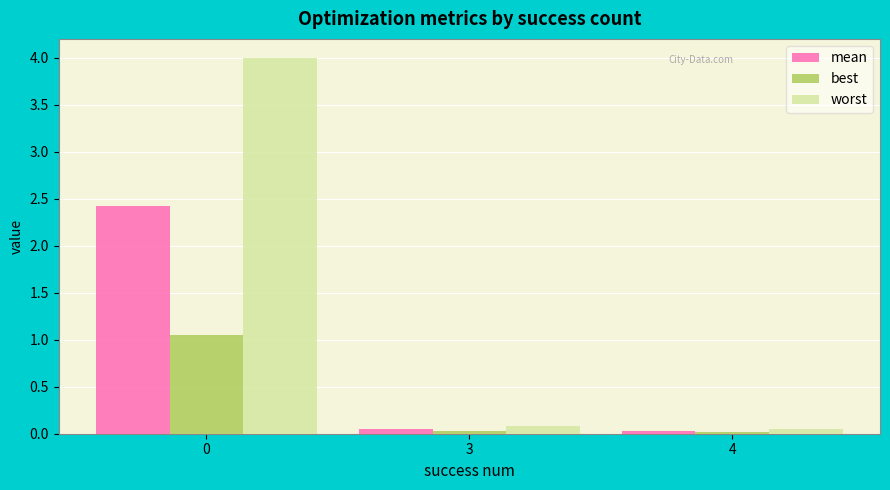

What is the spread (max minus min) of values at 0?

2.9